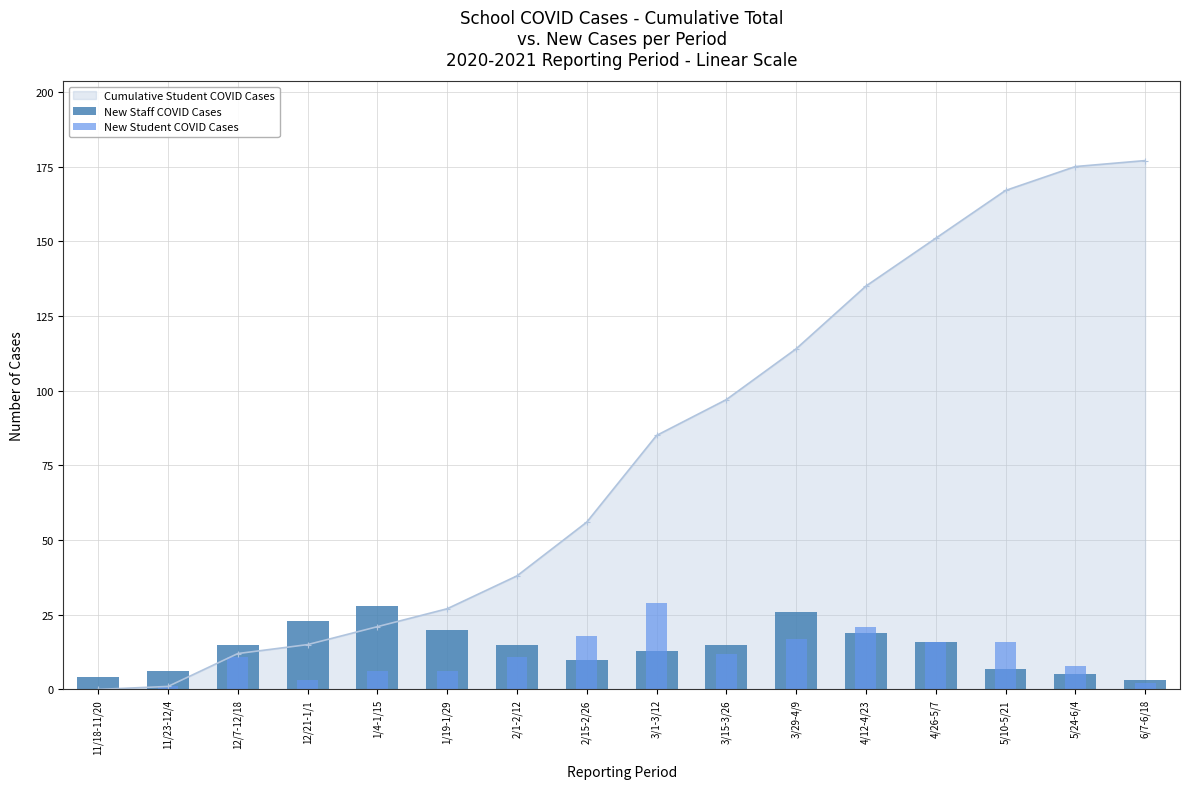

At which label does New Staff COVID Cases reach its peak?

1/4-1/15